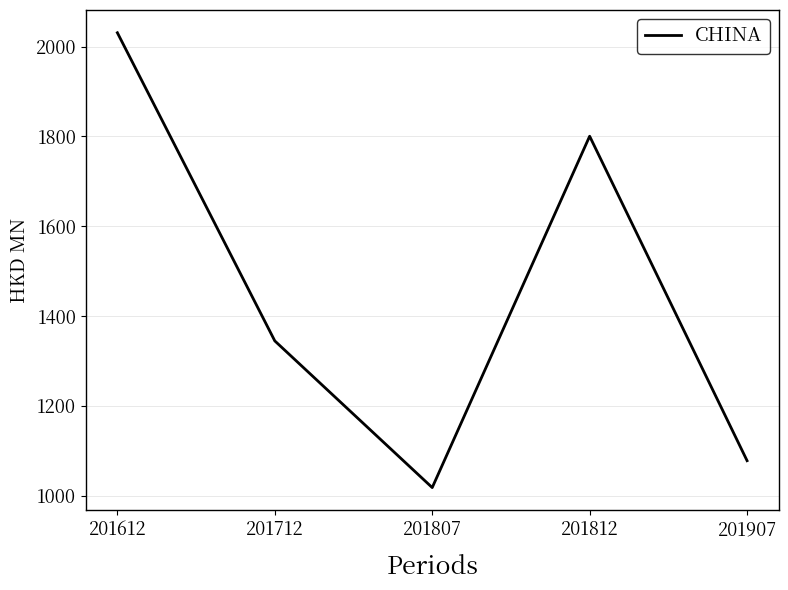

What is the minimum value shown in the chart?

1017.7